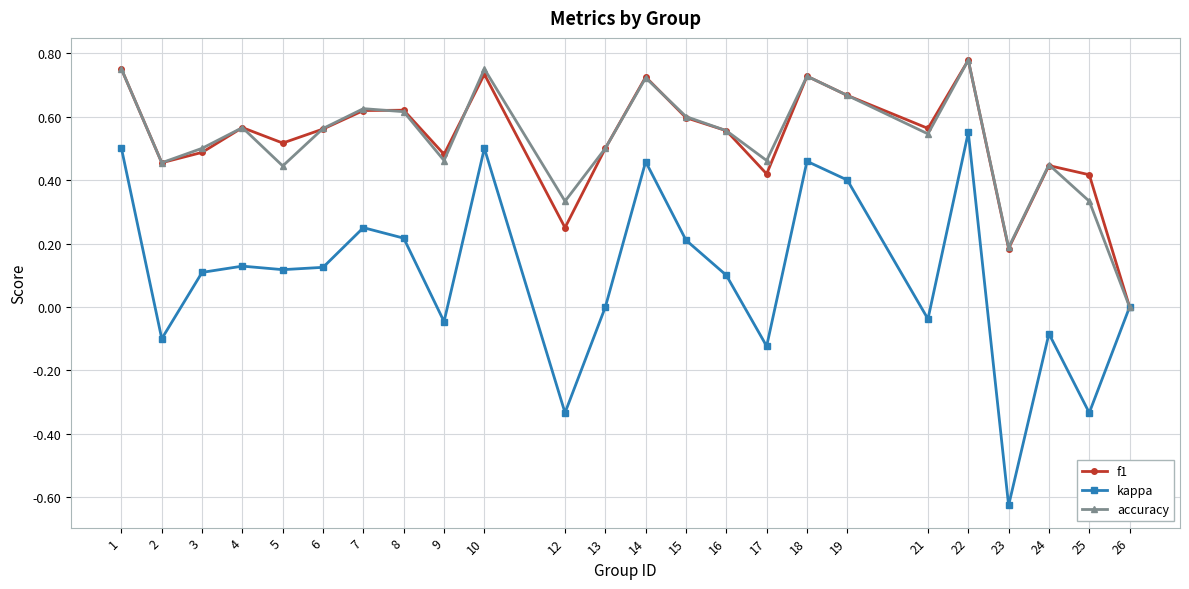

Rank the series at 12 from lowest to highest value.

kappa, f1, accuracy